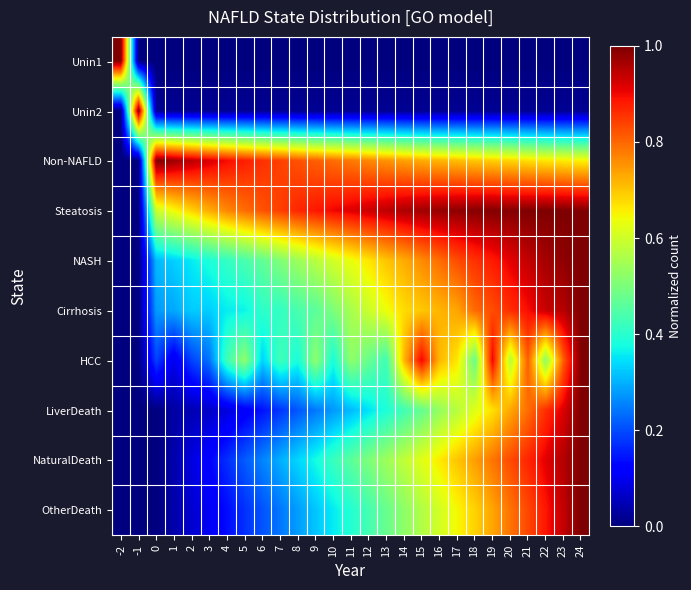

Reading left to right, extract all data points from this chart.

Unin1: -2=1.0	-1=0.0	0=0.0	1=0.0	2=0.0	3=0.0	4=0.0	5=0.0	6=0.0	7=0.0	8=0.0	9=0.0	10=0.0	11=0.0	12=0.0	13=0.0	14=0.0	15=0.0	16=0.0	17=0.0	18=0.0	19=0.0	20=0.0	21=0.0	22=0.0	23=0.0	24=0.0
Unin2: -2=0.0	-1=1.0	0=0.0	1=0.0	2=0.0	3=0.0	4=0.0	5=0.0	6=0.0	7=0.0	8=0.0	9=0.0	10=0.0	11=0.0	12=0.0	13=0.0	14=0.0	15=0.0	16=0.0	17=0.0	18=0.0	19=0.0	20=0.0	21=0.0	22=0.0	23=0.0	24=0.0
Non-NAFLD: -2=0.0	-1=0.0	0=1.0	1=1.0	2=0.9	3=0.9	4=0.9	5=0.9	6=0.9	7=0.8	8=0.8	9=0.8	10=0.8	11=0.8	12=0.8	13=0.8	14=0.7	15=0.7	16=0.7	17=0.7	18=0.7	19=0.7	20=0.7	21=0.7	22=0.7	23=0.7	24=0.7
Steatosis: -2=0.0	-1=0.0	0=0.6	1=0.6	2=0.7	3=0.7	4=0.8	5=0.8	6=0.8	7=0.8	8=0.9	9=0.9	10=0.9	11=0.9	12=0.9	13=0.9	14=1.0	15=1.0	16=1.0	17=1.0	18=1.0	19=1.0	20=1.0	21=1.0	22=1.0	23=1.0	24=1.0
NASH: -2=0.0	-1=0.0	0=0.3	1=0.3	2=0.4	3=0.4	4=0.4	5=0.4	6=0.5	7=0.5	8=0.5	9=0.6	10=0.6	11=0.6	12=0.7	13=0.7	14=0.7	15=0.8	16=0.8	17=0.8	18=0.9	19=0.9	20=0.9	21=0.9	22=1.0	23=1.0	24=1.0
Cirrhosis: -2=0.0	-1=0.0	0=0.3	1=0.3	2=0.3	3=0.3	4=0.4	5=0.4	6=0.4	7=0.4	8=0.4	9=0.5	10=0.5	11=0.6	12=0.6	13=0.6	14=0.7	15=0.7	16=0.7	17=0.7	18=0.8	19=0.8	20=0.9	21=0.9	22=0.9	23=1.0	24=1.0
HCC: -2=0.0	-1=0.0	0=0.2	1=0.1	2=0.2	3=0.2	4=0.4	5=0.5	6=0.3	7=0.4	8=0.4	9=0.5	10=0.4	11=0.5	12=0.5	13=0.4	14=0.7	15=0.9	16=0.7	17=0.7	18=0.5	19=0.9	20=0.6	21=0.8	22=0.5	23=0.8	24=1.0
LiverDeath: -2=0.0	-1=0.0	0=0.0	1=0.0	2=0.0	3=0.1	4=0.1	5=0.1	6=0.1	7=0.2	8=0.2	9=0.2	10=0.3	11=0.3	12=0.3	13=0.4	14=0.4	15=0.5	16=0.5	17=0.6	18=0.6	19=0.7	20=0.7	21=0.8	22=0.9	23=0.9	24=1.0
NaturalDeath: -2=0.0	-1=0.0	0=0.0	1=0.0	2=0.1	3=0.1	4=0.2	5=0.2	6=0.3	7=0.3	8=0.3	9=0.4	10=0.4	11=0.5	12=0.5	13=0.5	14=0.6	15=0.6	16=0.7	17=0.7	18=0.7	19=0.8	20=0.8	21=0.9	22=0.9	23=1.0	24=1.0
OtherDeath: -2=0.0	-1=0.0	0=0.0	1=0.0	2=0.1	3=0.1	4=0.1	5=0.2	6=0.2	7=0.2	8=0.3	9=0.3	10=0.4	11=0.4	12=0.4	13=0.5	14=0.5	15=0.6	16=0.6	17=0.6	18=0.7	19=0.7	20=0.8	21=0.8	22=0.9	23=0.9	24=1.0